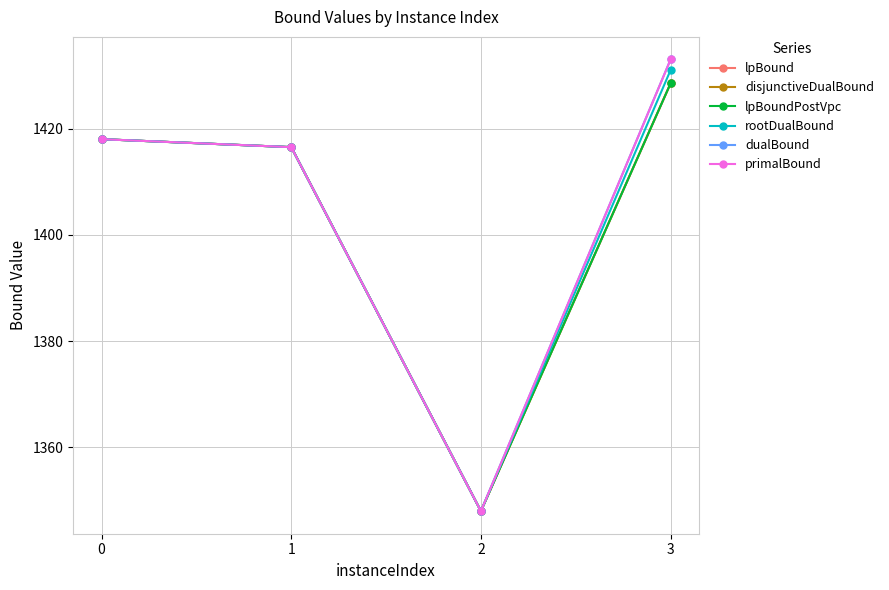

Rank the series at 1 from lowest to highest value.

lpBound, disjunctiveDualBound, lpBoundPostVpc, rootDualBound, dualBound, primalBound